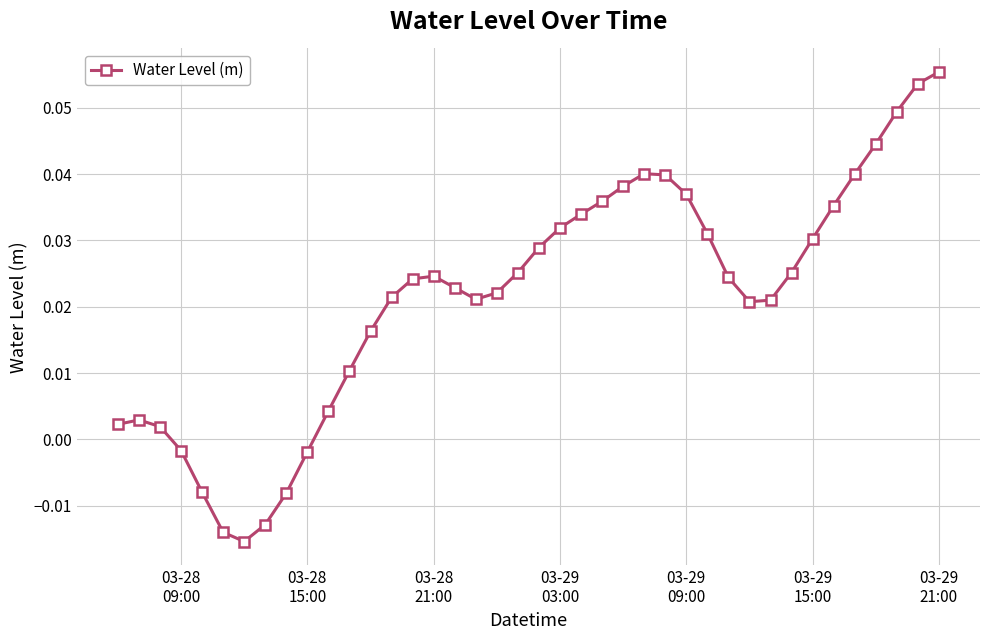

How many points are higher than both their immediate neighbors (excluding endpoints)?

3